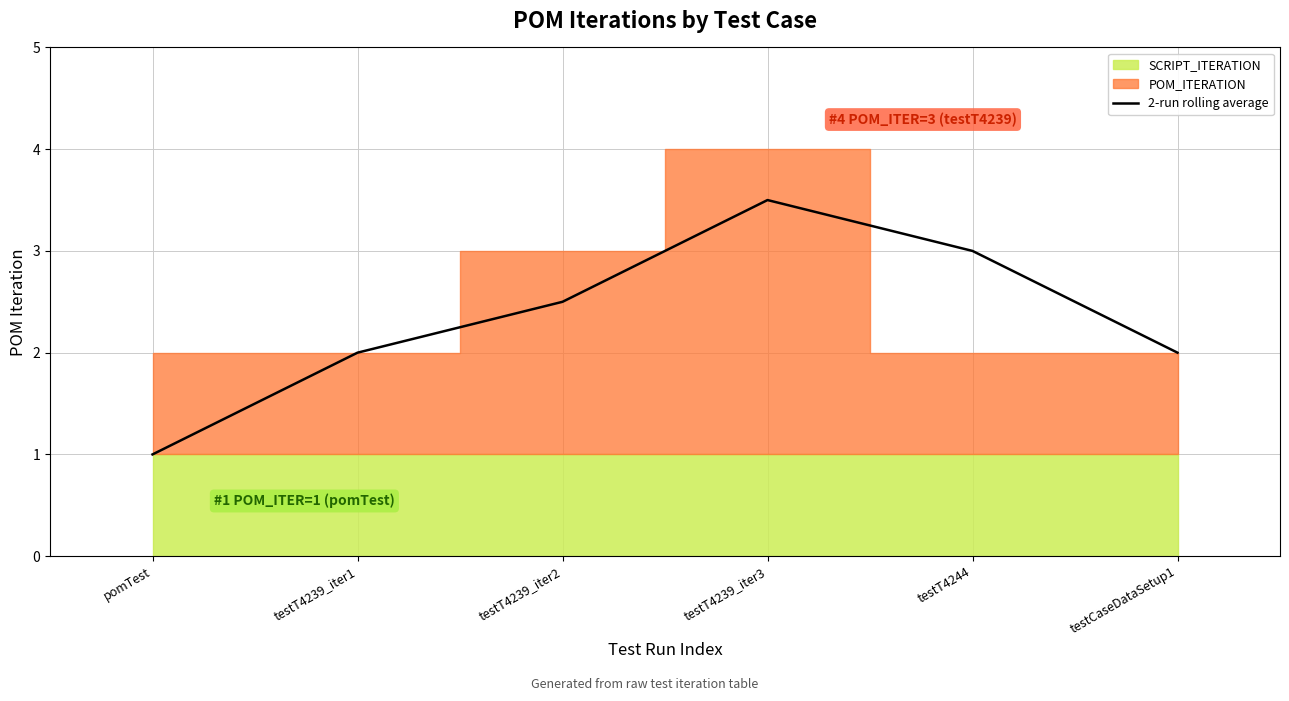

What is the maximum value shown in the chart?

3.5